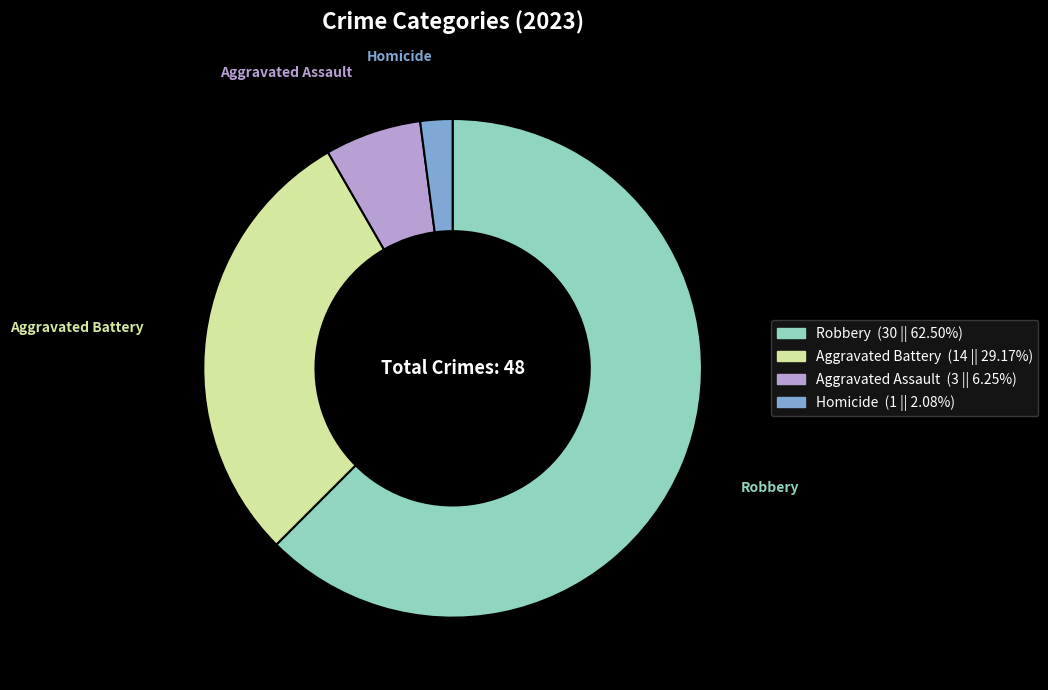

Does any single category account for the majority?

Yes